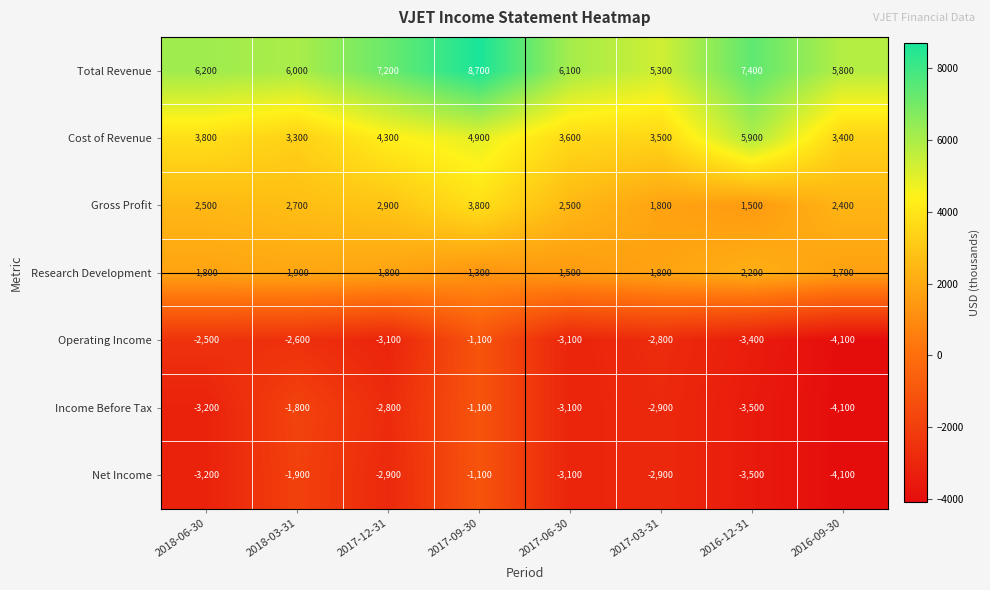

Which category has the highest value across all series?

2017-09-30